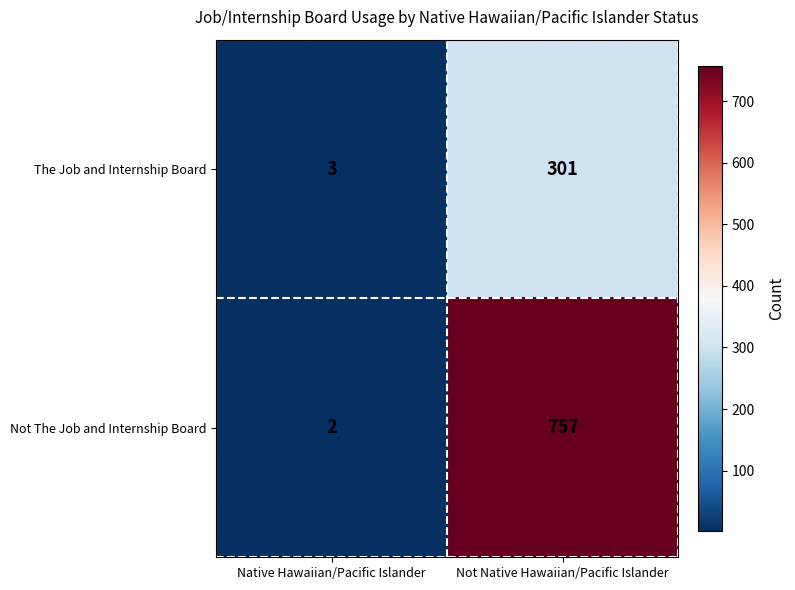

List the series in order of their overall mean, lowest first.

The Job and Internship Board, Not The Job and Internship Board